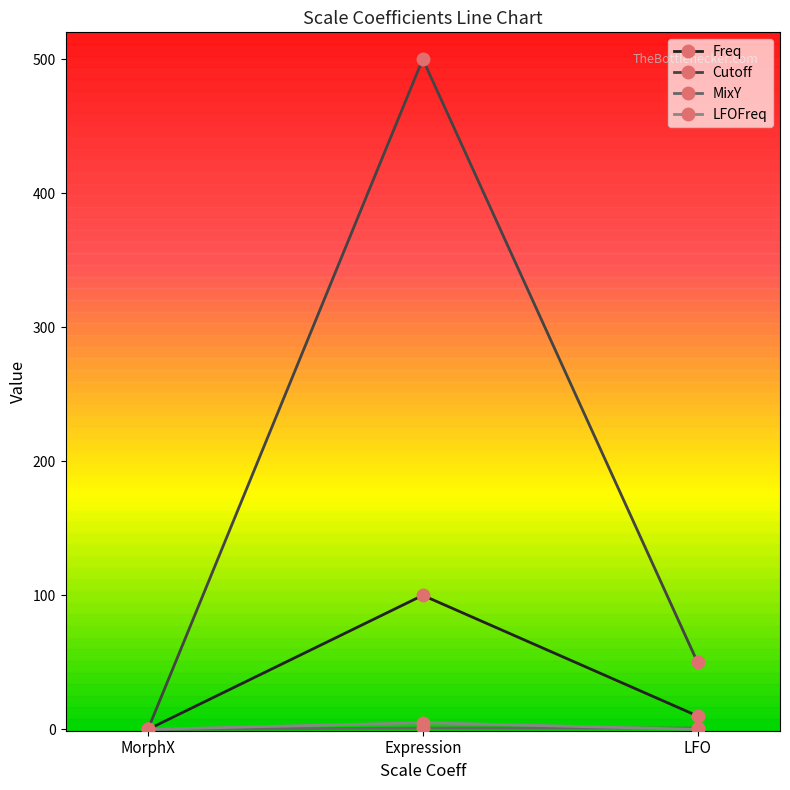

Does the chart have visible grid lines?

No